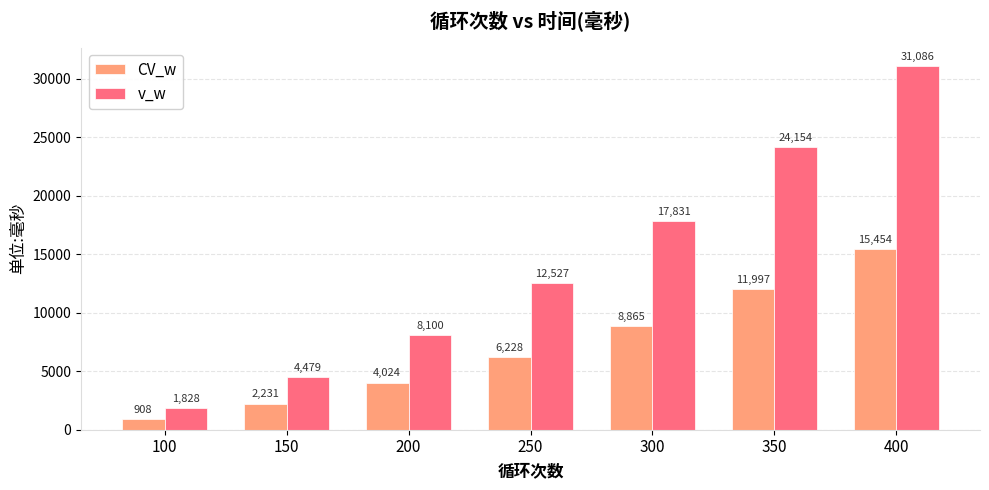

What is the difference between the highest and lowest values at 400?

15632